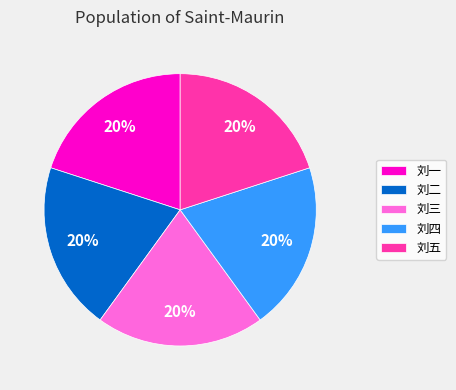

Does any single category account for the majority?

No